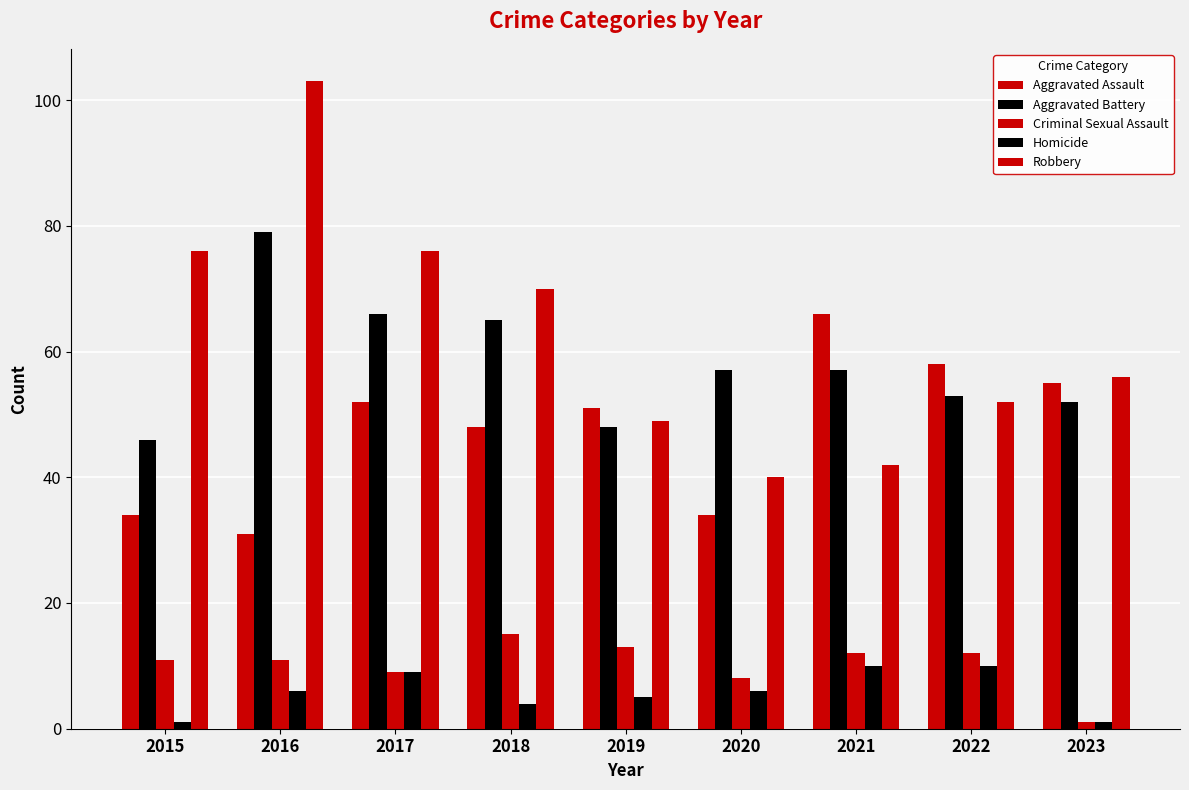

How many data points does each series have?

9